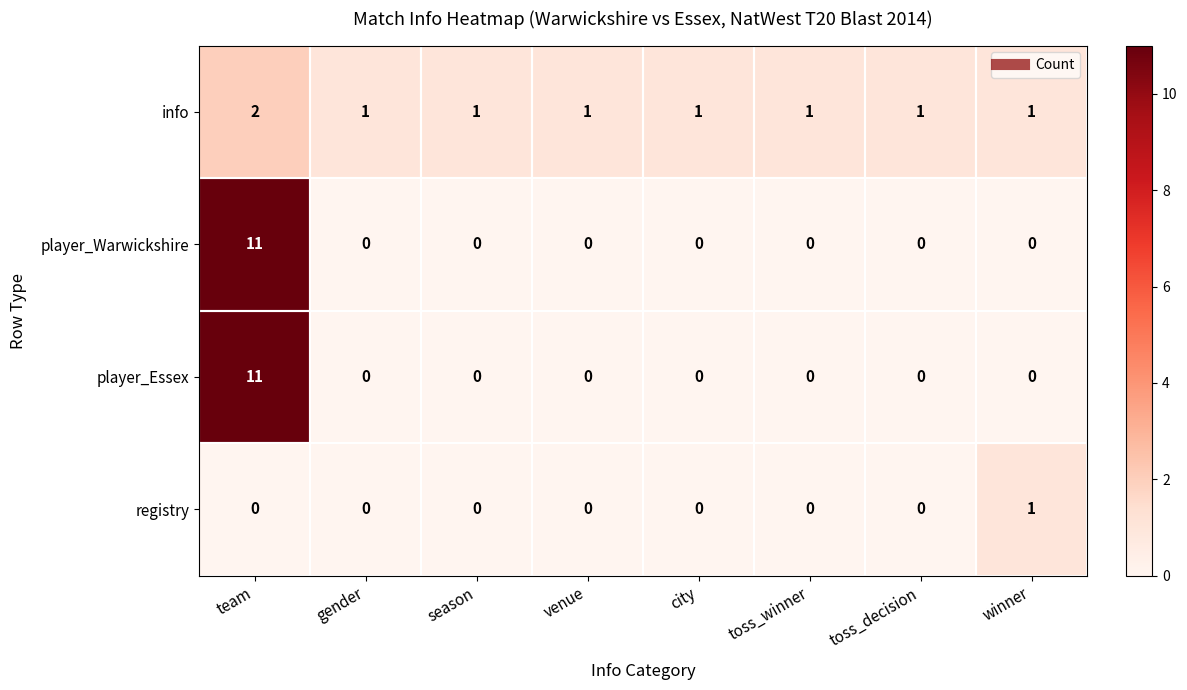

The value of info at venue is 1. True or false?

True